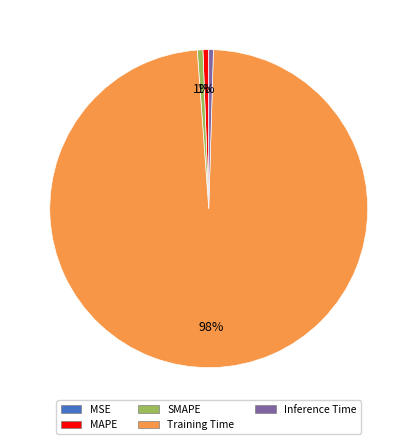

To the nearest percent, what portion does SMAPE represent?

1%